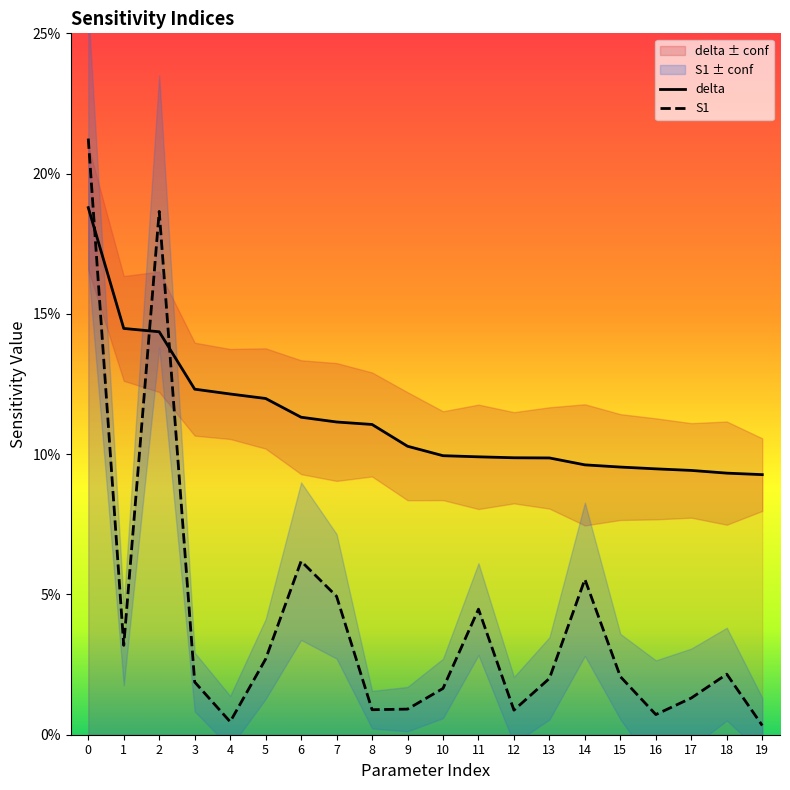

What are all the series names shown in the legend?

delta, S1